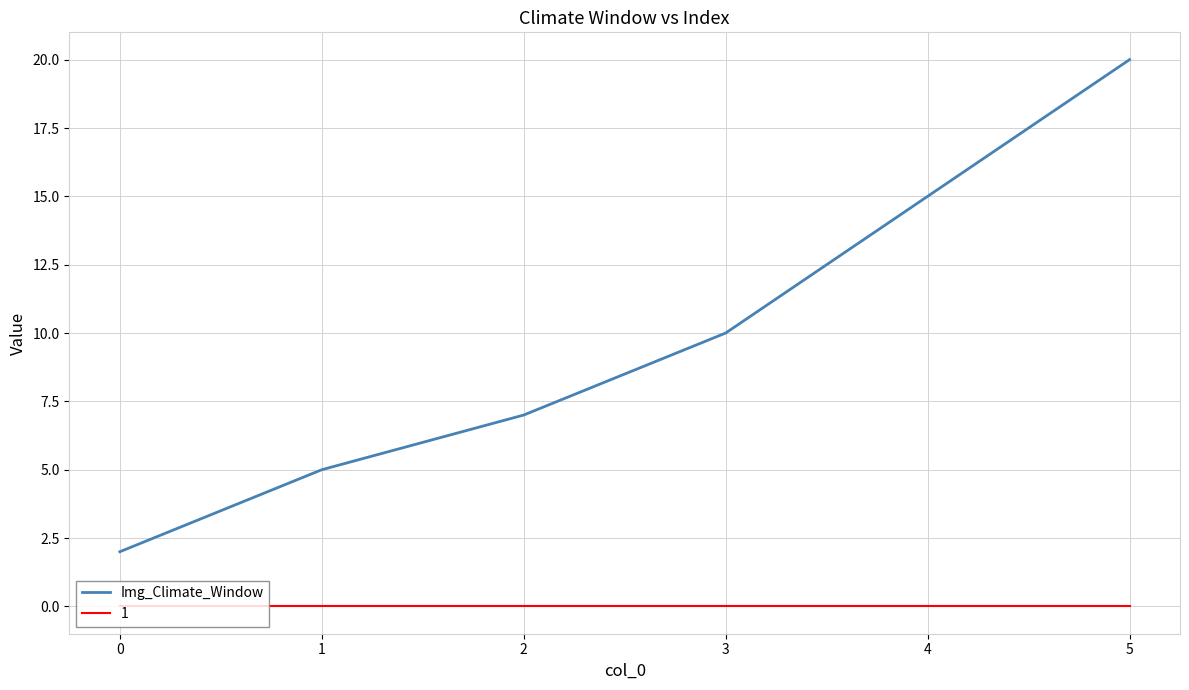

Is it true that Img_Climate_Window equals 23 at 4?

False